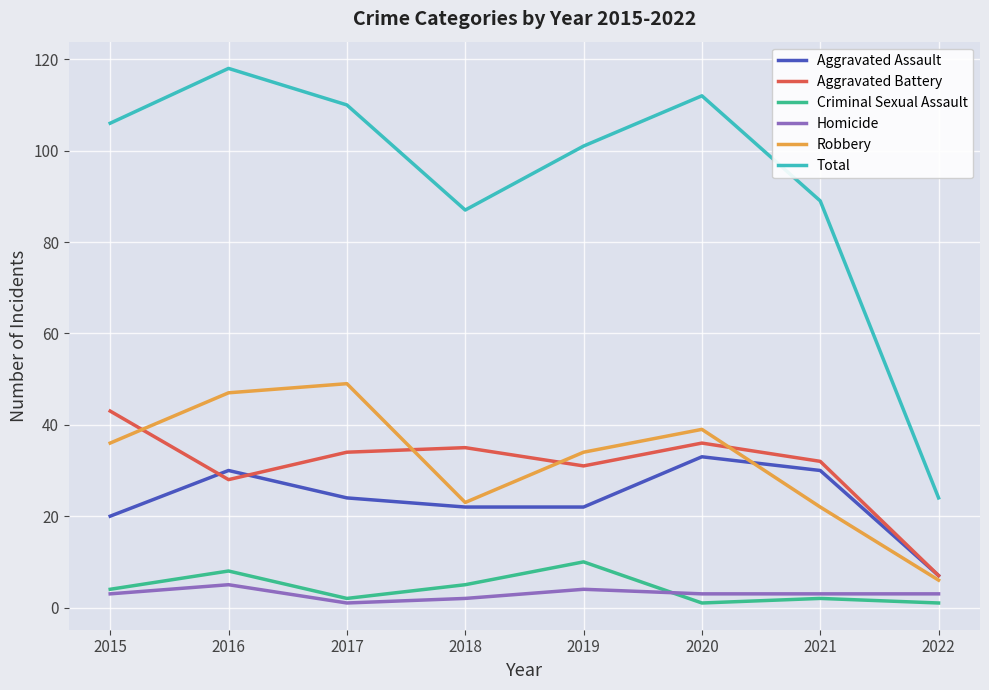

True or false: Homicide and Total cross at least once.

False